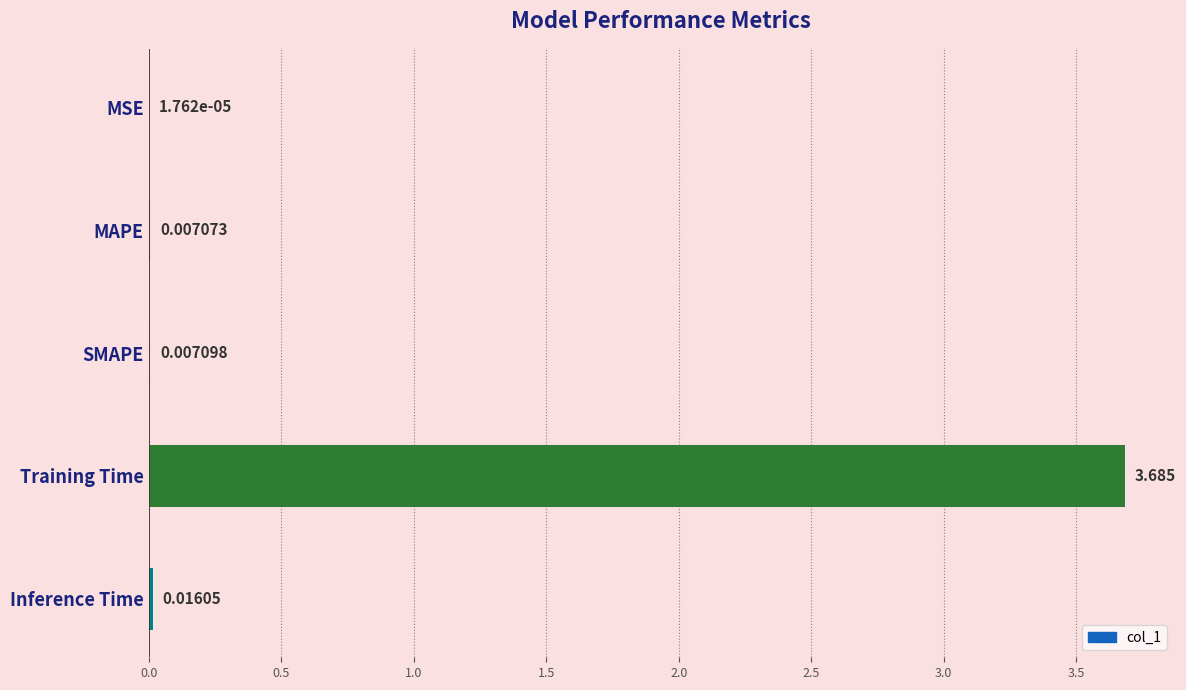

Are the bars horizontal?

Yes